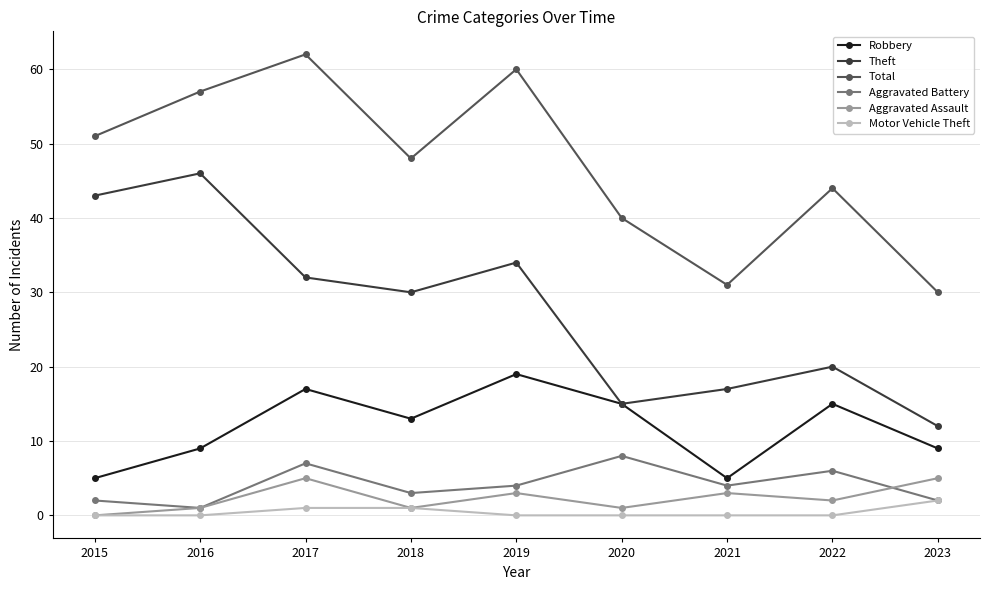

At which category is the sum across all series the highest?

2017